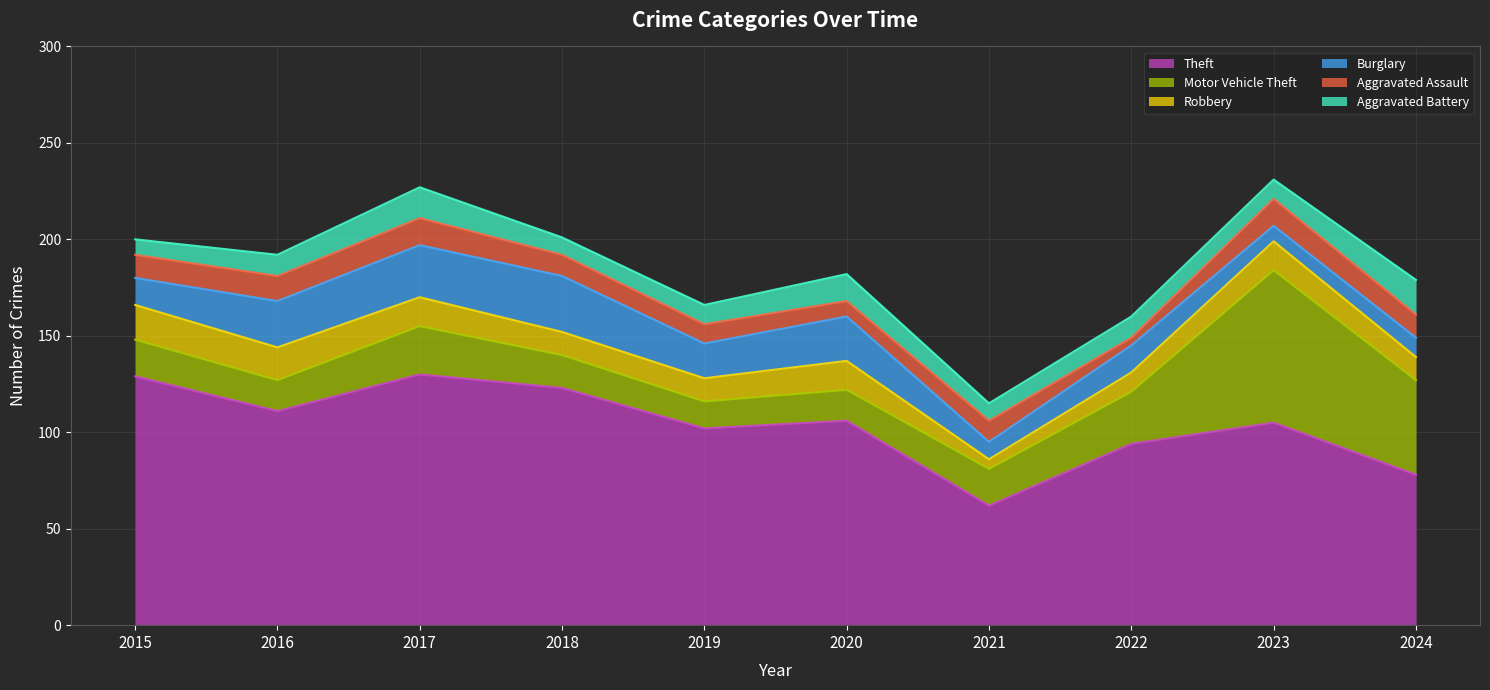

What is the total value across all series at 2017?

227